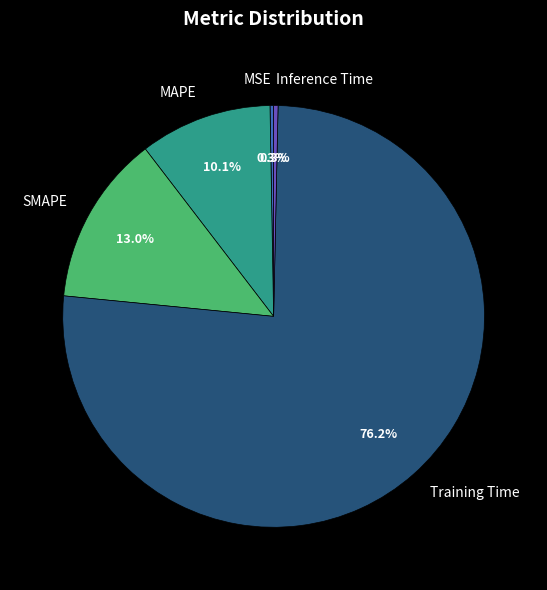

Combined, what portion of the pie is Training Time and Inference Time?

76.6%